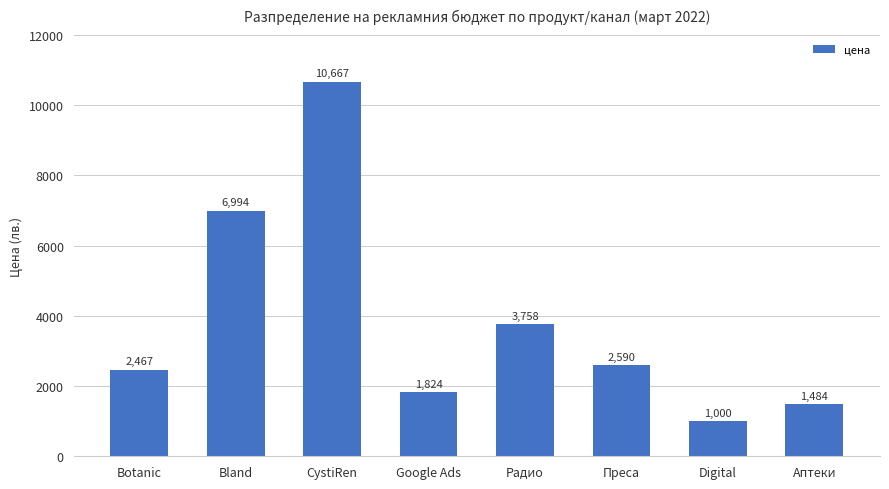

True or false: the data shows 2444.9 at Аптеки.

False